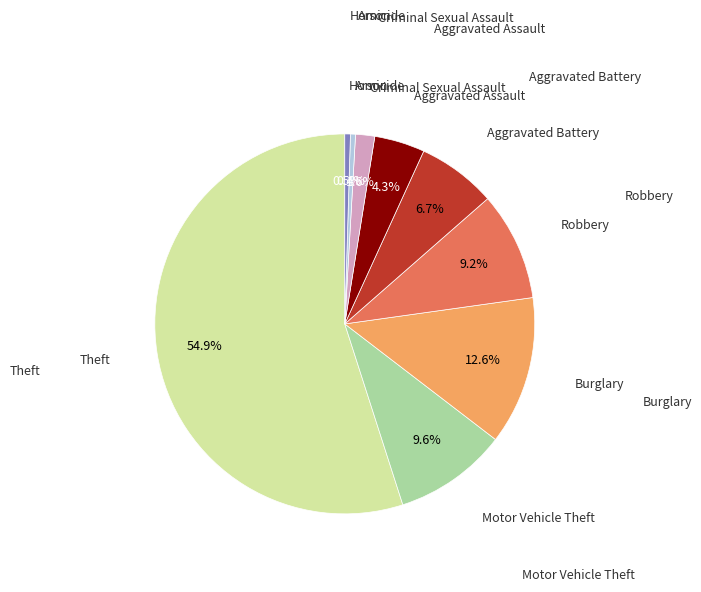

Does any single category account for the majority?

Yes